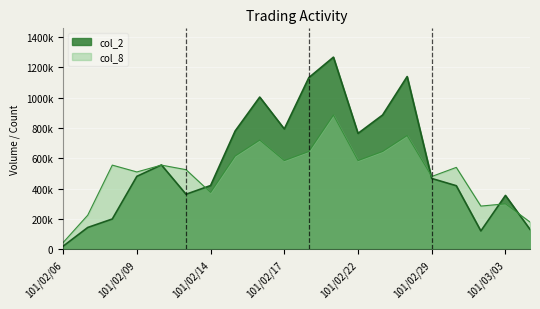

How many series are shown in this chart?

2